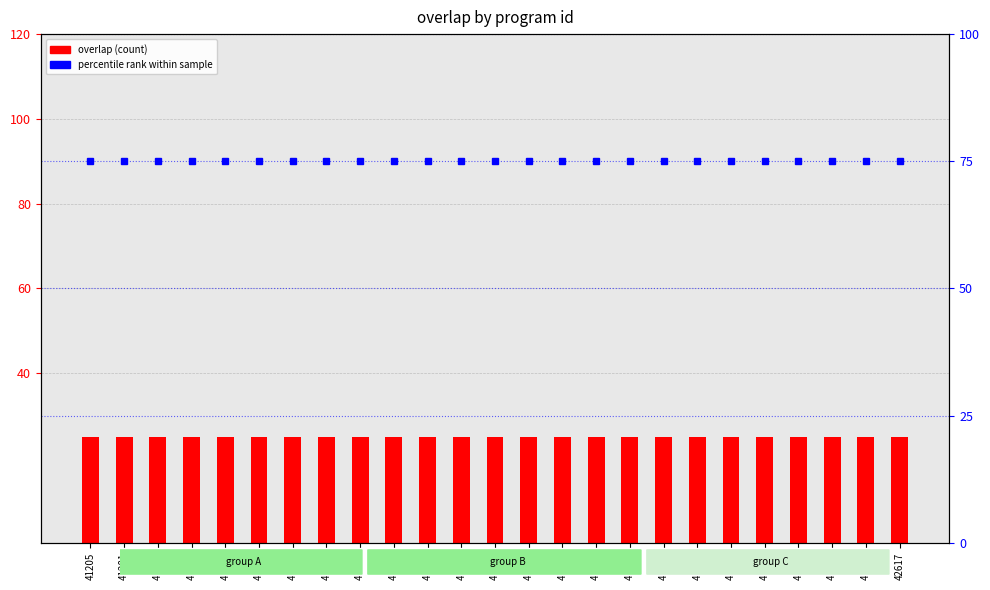

Which has a higher value, 42103 or 41517?

42103